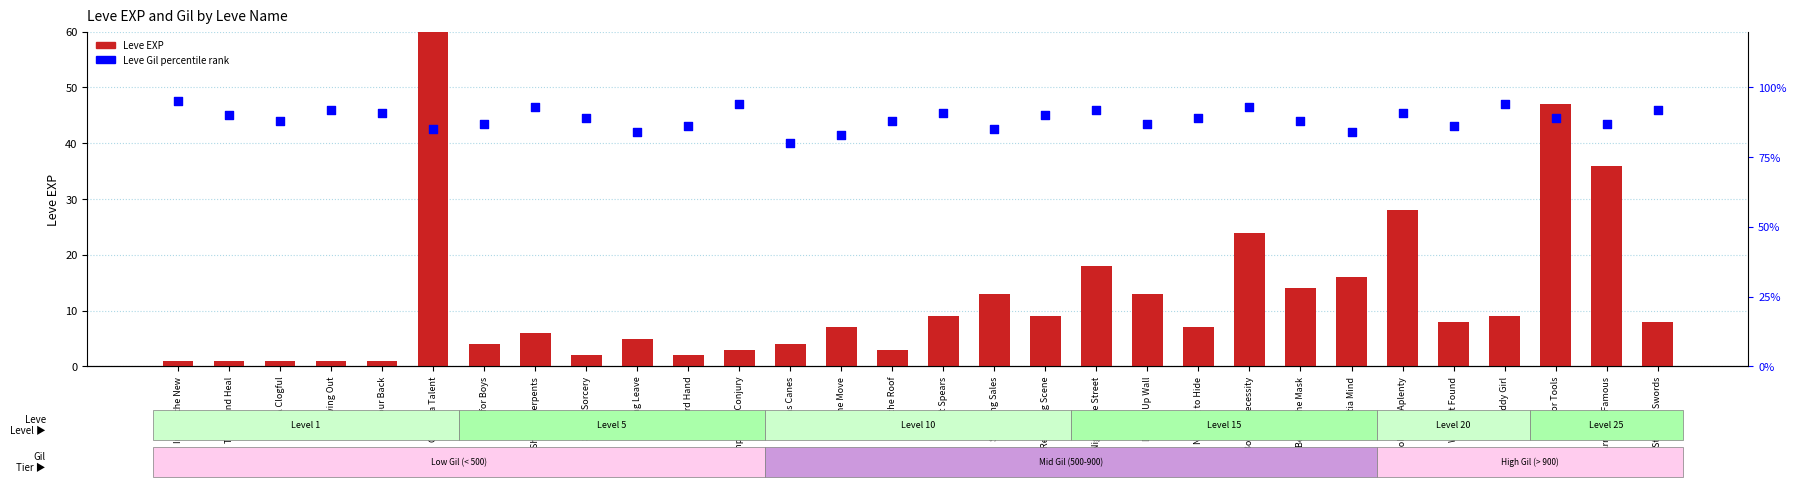

Which series has the widest spread of Y values?

Leve EXP